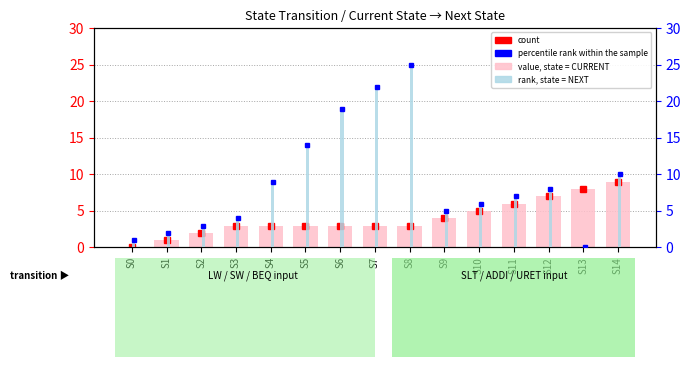

Where does the current state (value) series first go above 3?

S9